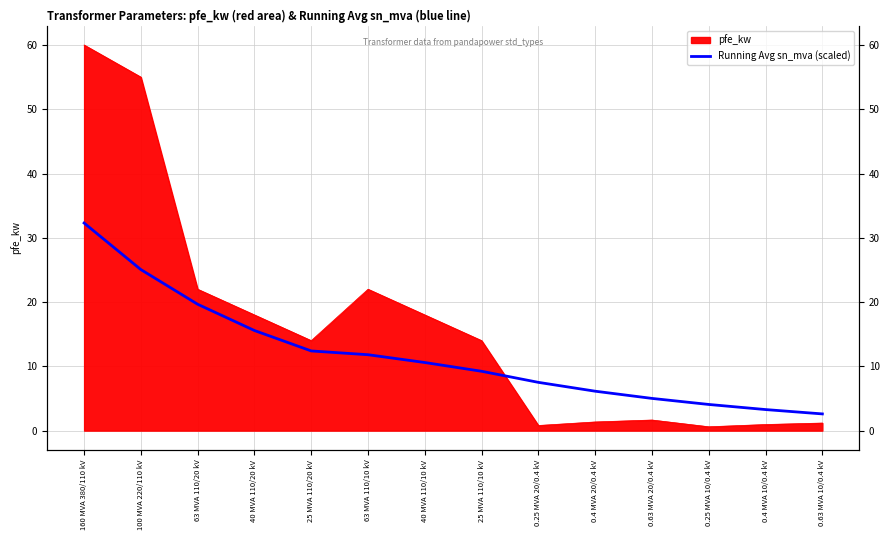

What is the label of the 4th point from the right?

0.63 MVA 20/0.4 kV